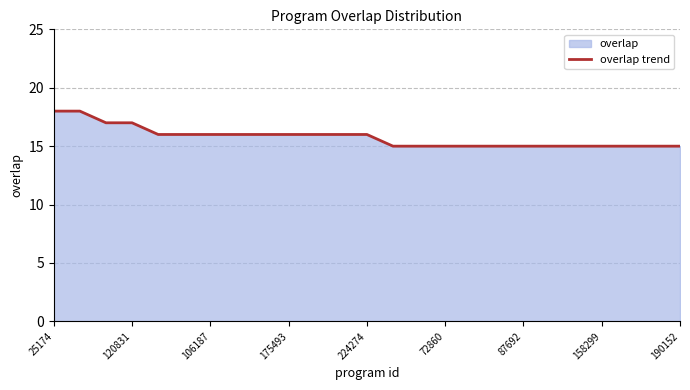

How many data points are above 16?

4